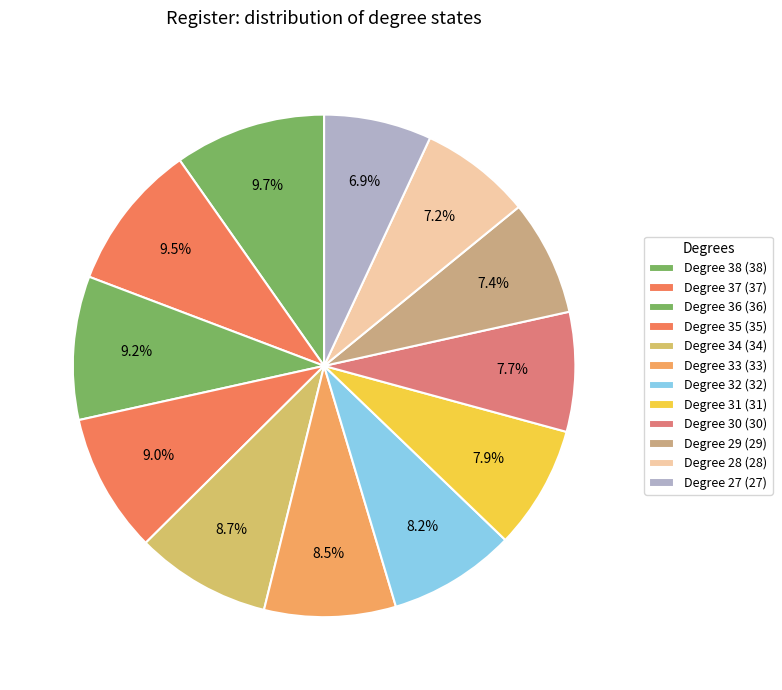

Count the number of slices in the pie.

12